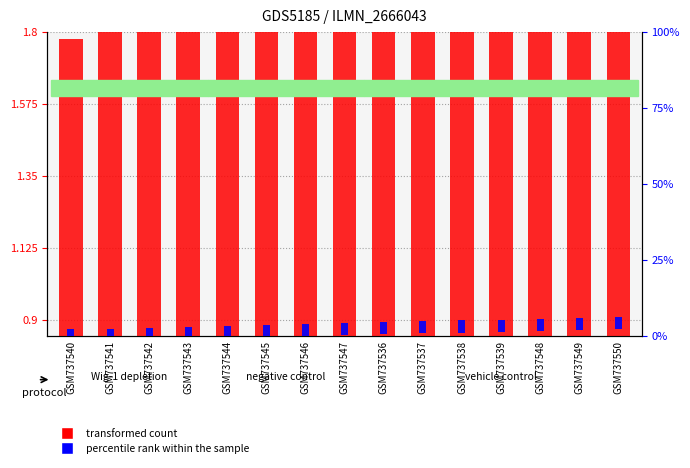

What is the minimum value for transformed count?

0.9